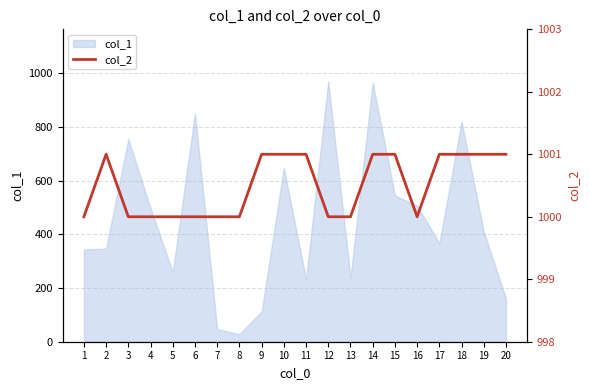

What is the value of the 12th point from the left?

1000